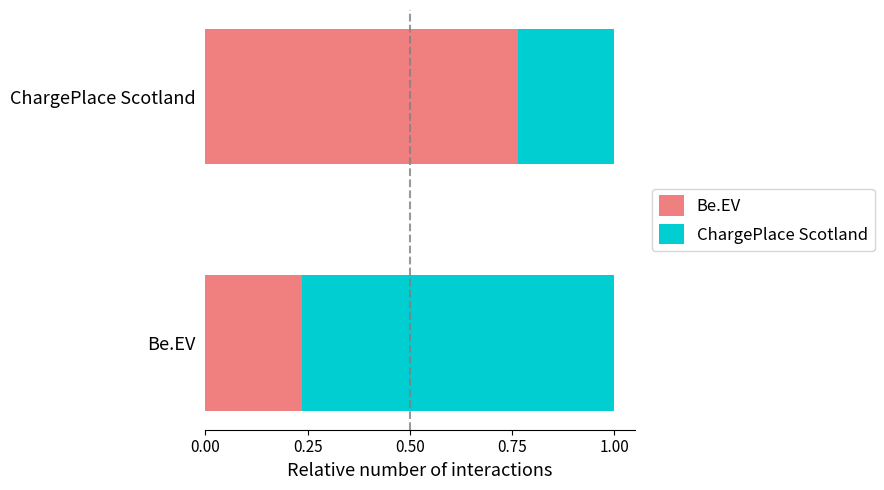

Is it true that Be.EV equals 0.4 at Be.EV?

False